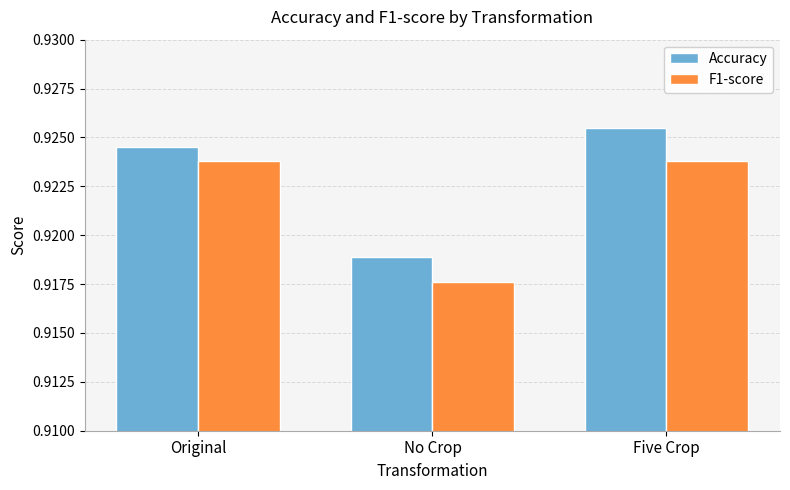

At which category is the sum across all series the highest?

Five Crop